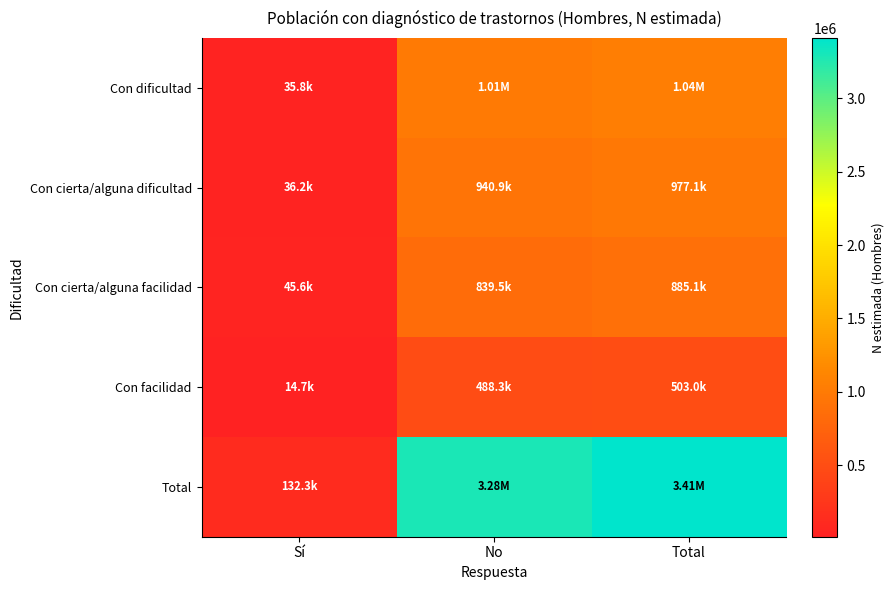

At Sí, list the series in order from largest to smallest.

Total, Con cierta/alguna facilidad, Con cierta/alguna dificultad, Con dificultad, Con facilidad